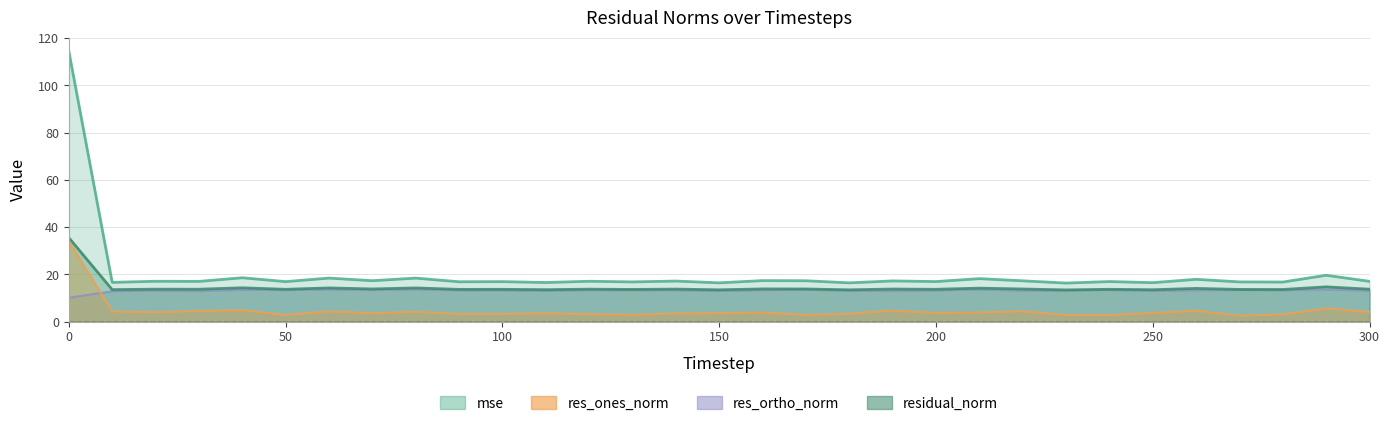

At which category does the chart reach its minimum across all series?

270